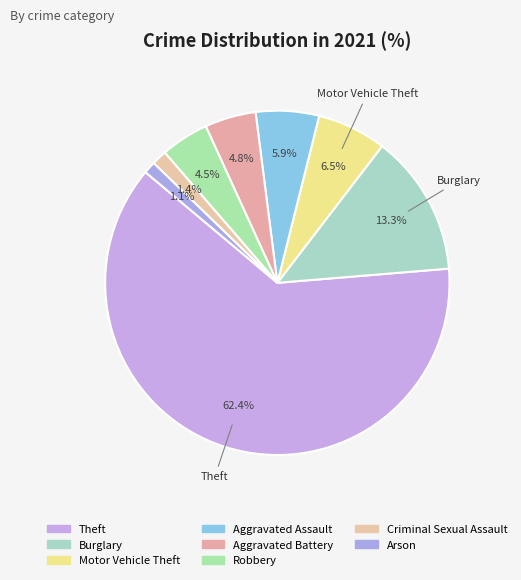

How many slices are in this pie chart?

8